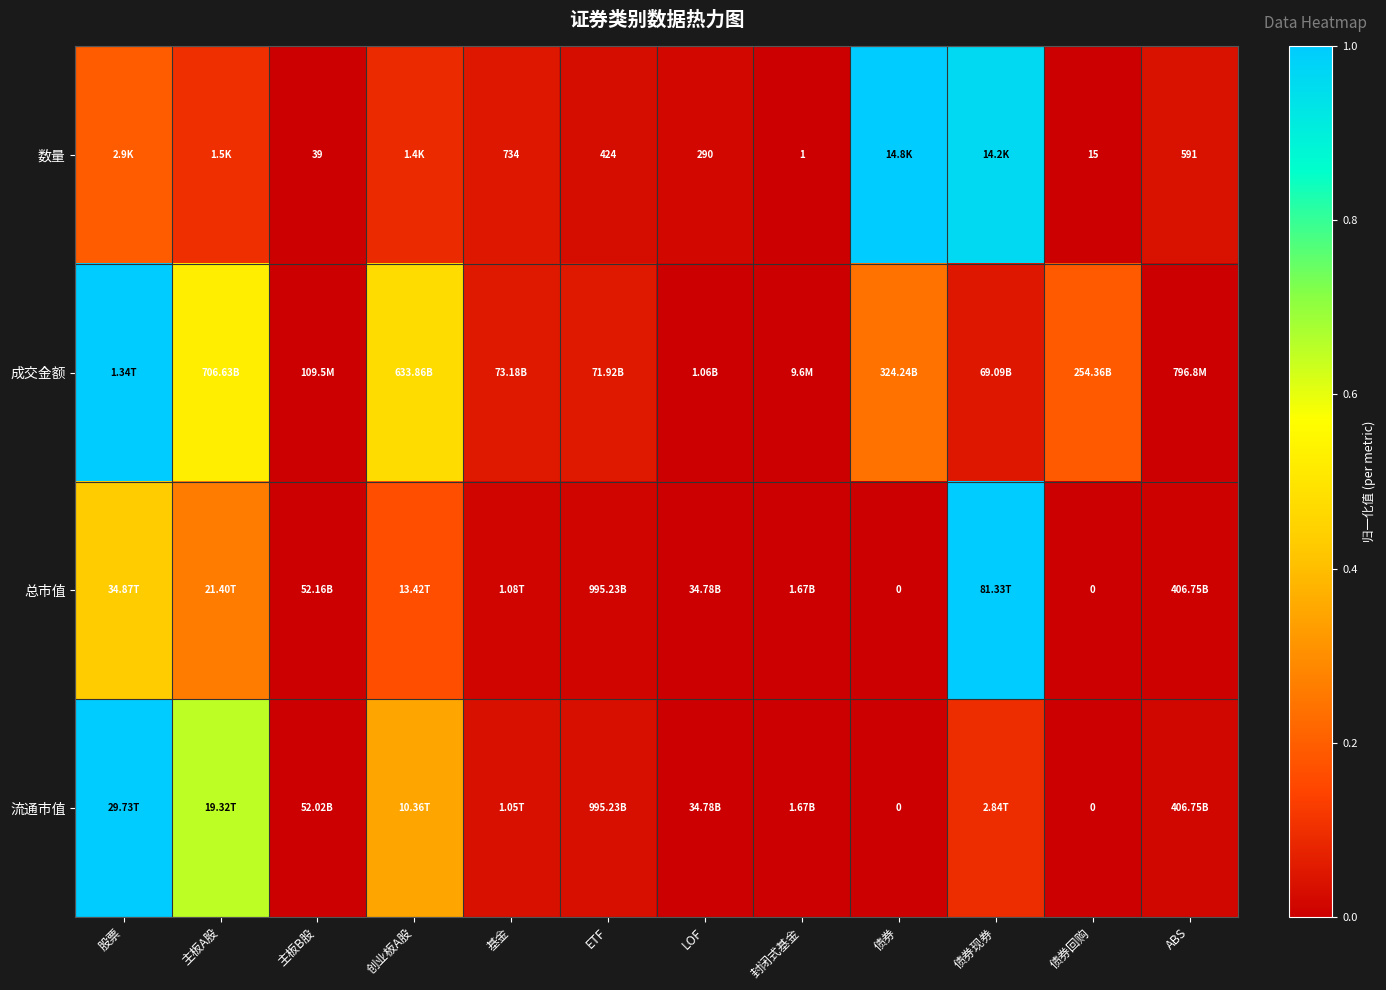

What is the difference between the 成交金额 values at 创业板A股 and 主板B股?

0.5